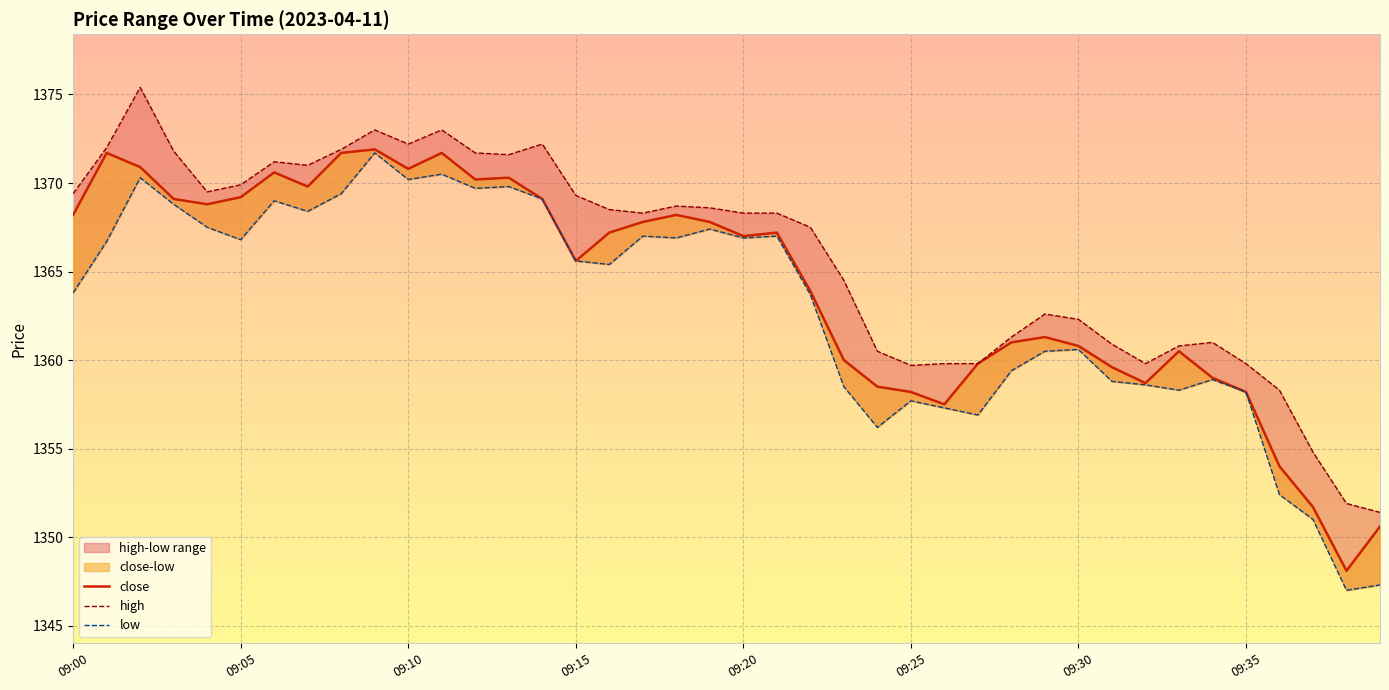

What position from the right is 18?

22